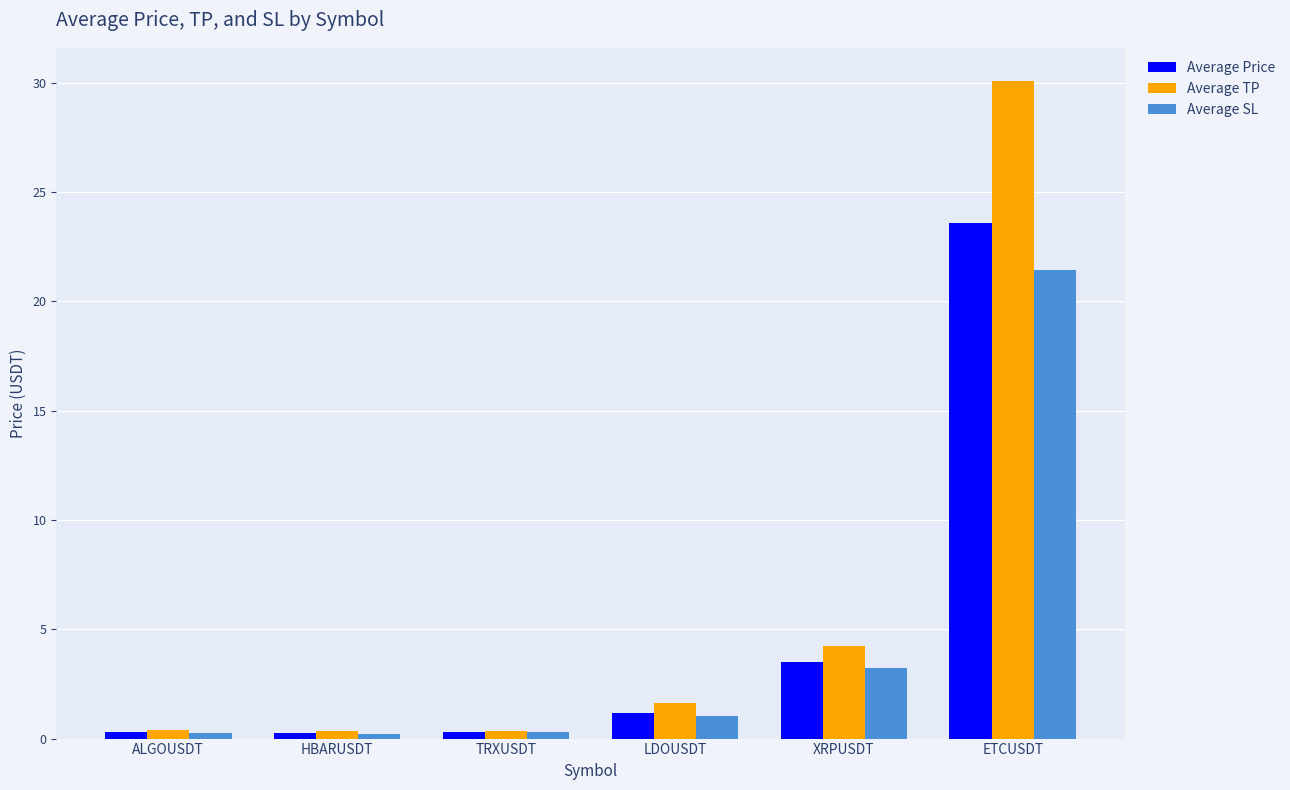

What is the average value of the Average SL series?

4.4